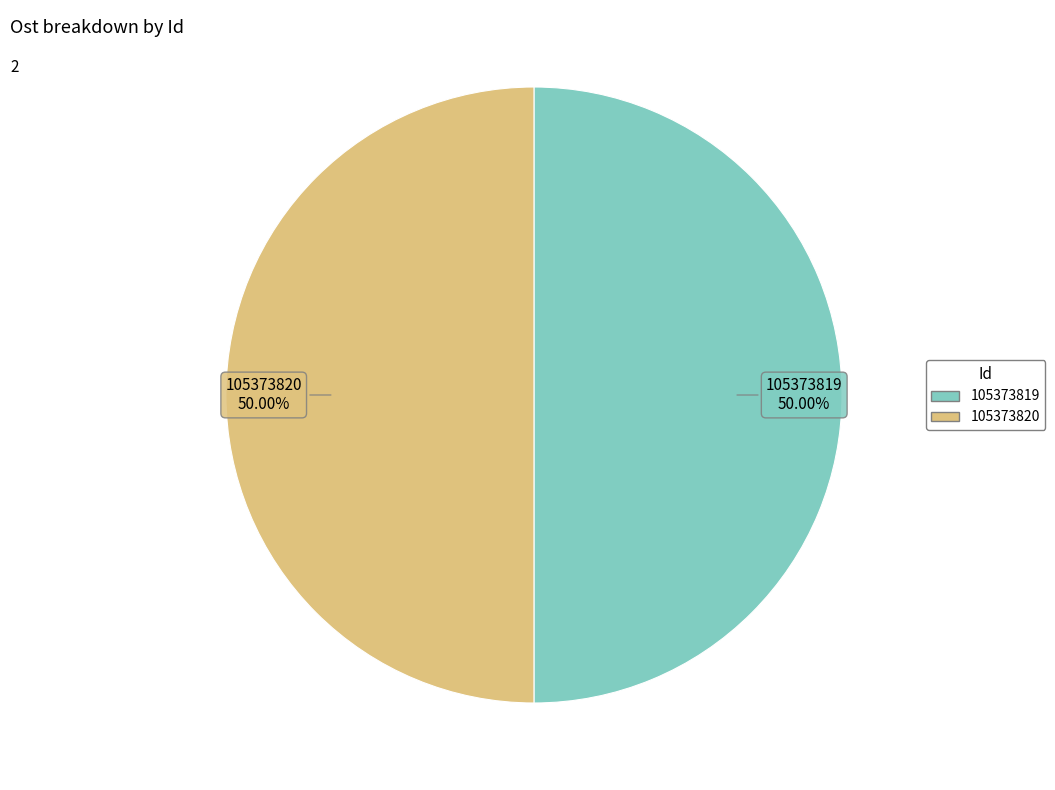

To the nearest percent, what percentage of the pie is 105373819?

50%